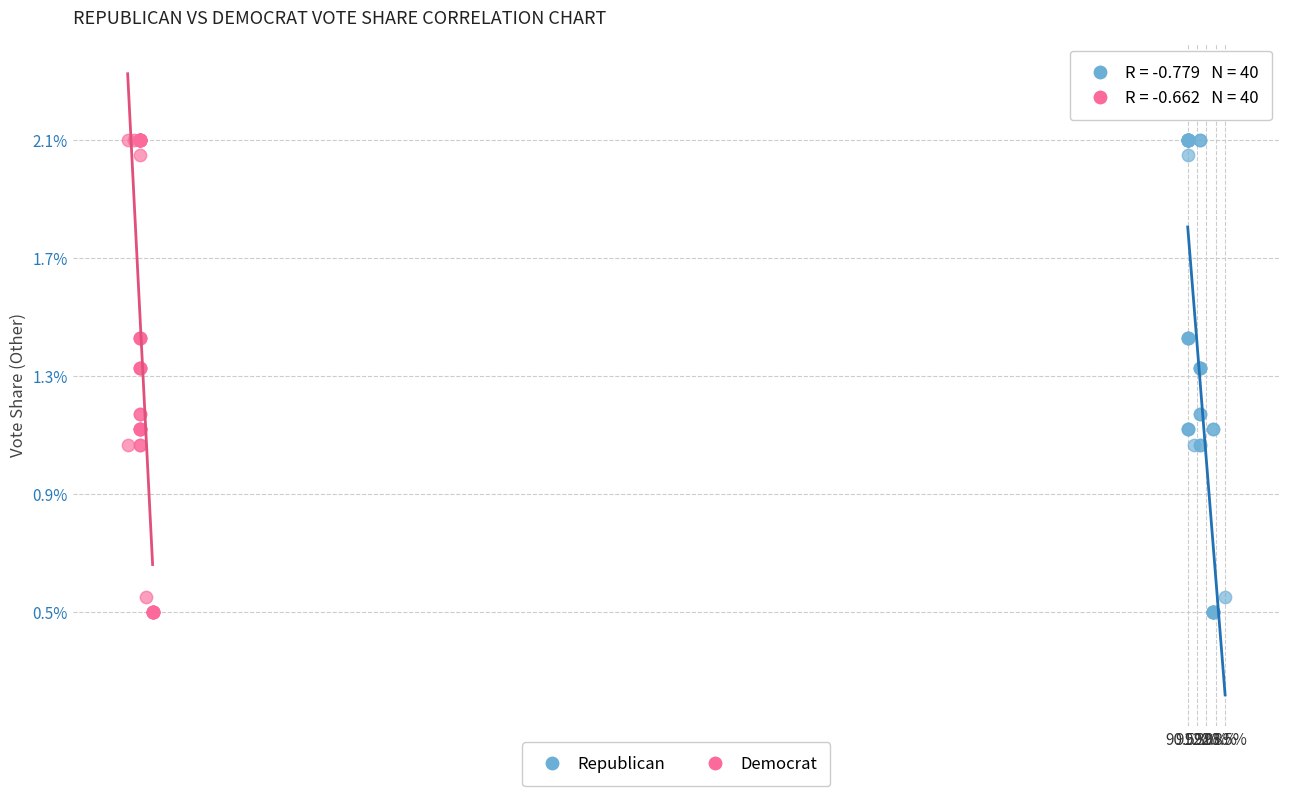

What are all the series names shown in the legend?

Republican, Democrat